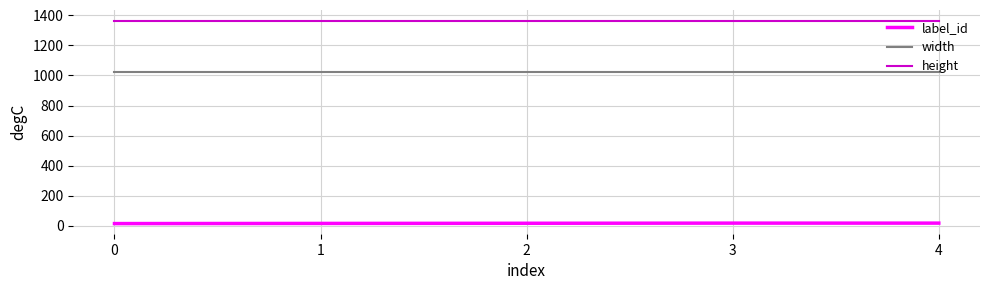

The value of height at 4 is 2338. True or false?

False